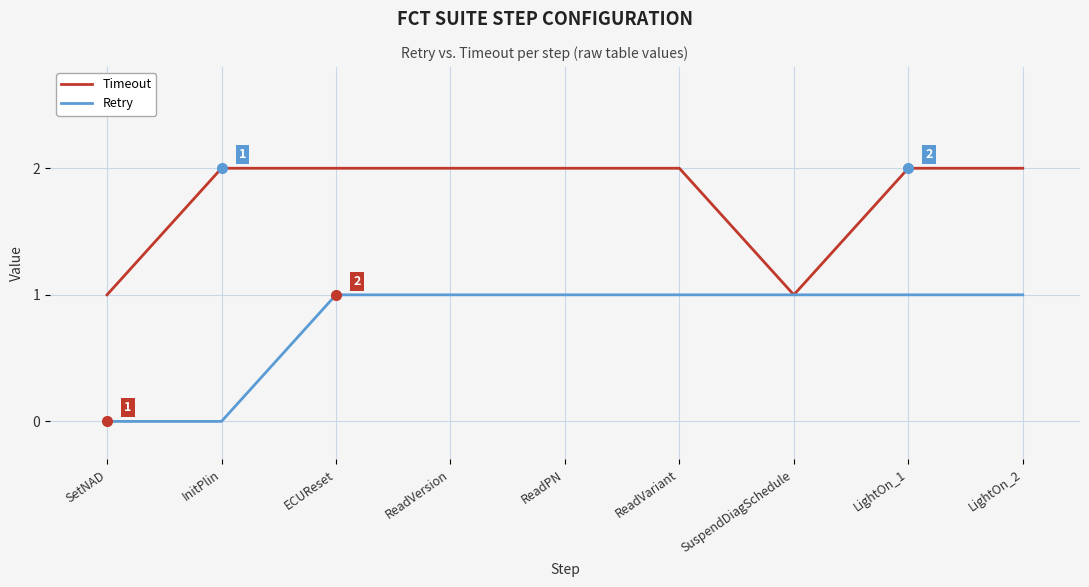

Is the value of Retry at ECUReset greater than the value of Timeout at ReadVersion?

No